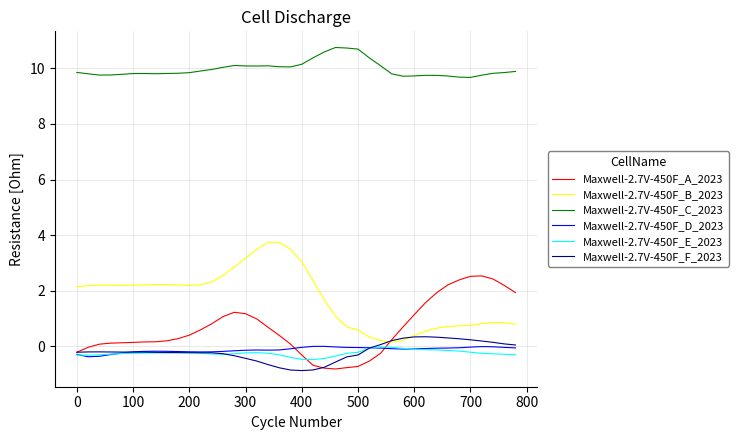

Does the chart display data point markers on the line(s)?

No